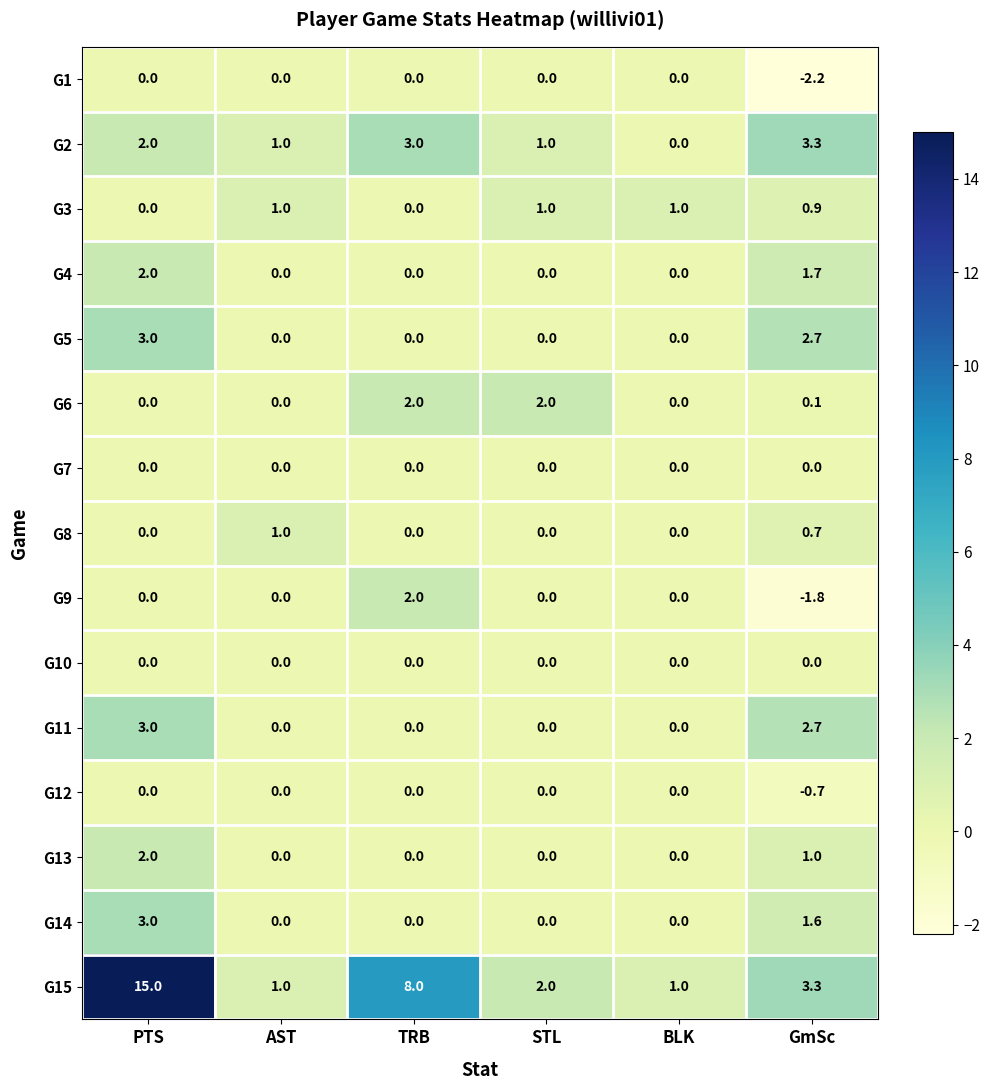

What is the smallest value displayed?

-2.2